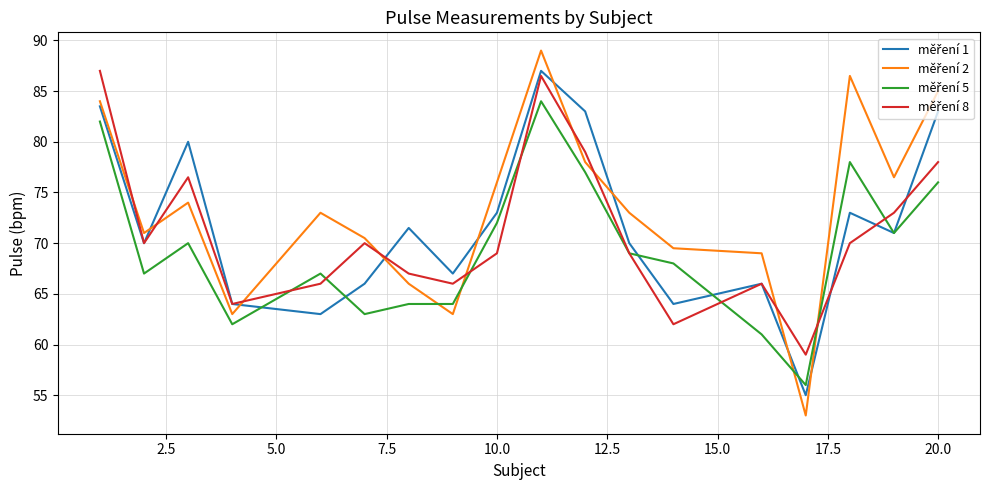

What is the smallest value displayed?

53.0